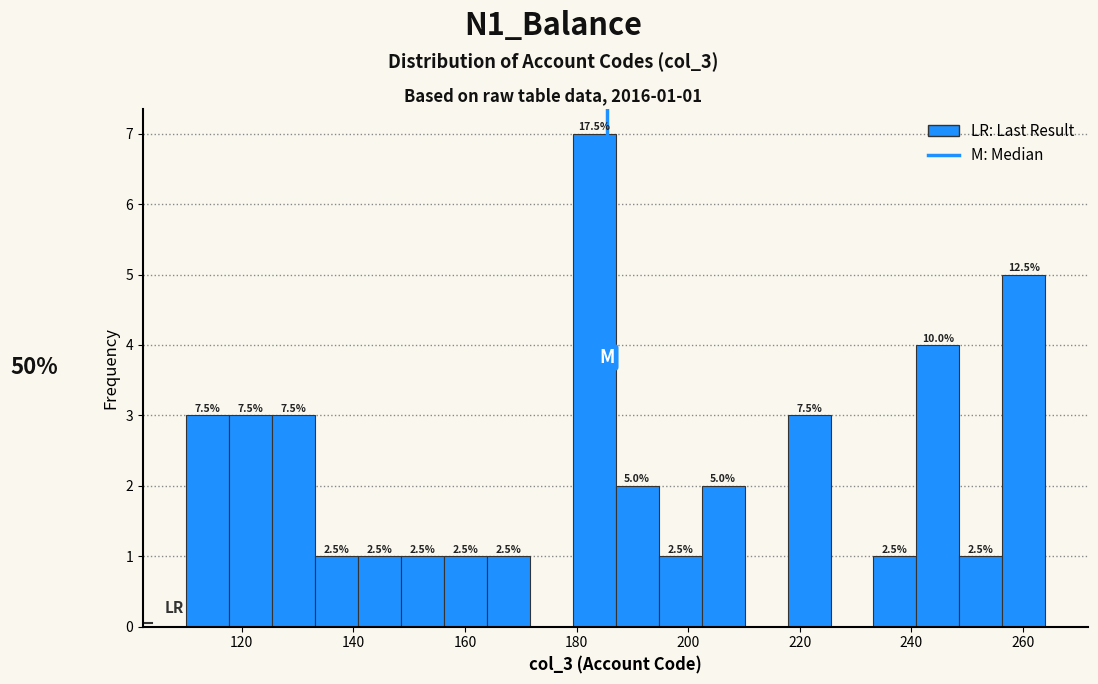

Read against the x-axis, roughly where is the centre of the tallest bar?

184